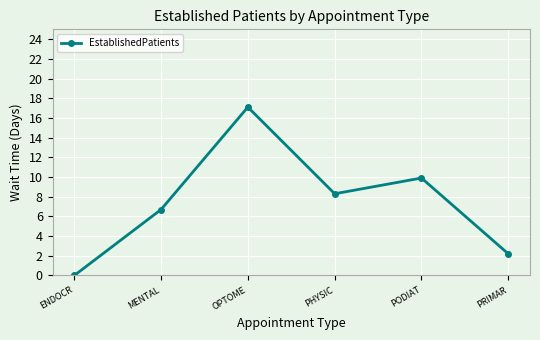

At which category does the chart reach its peak across all series?

OPTOME